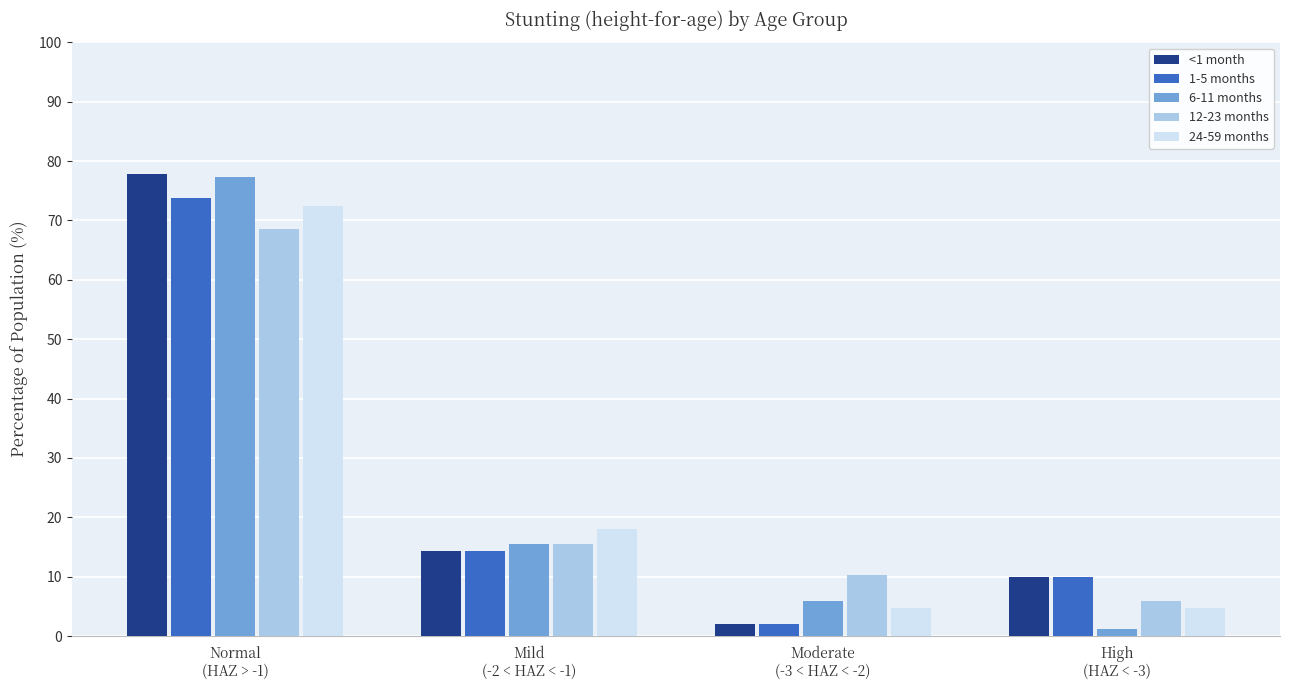

What is the difference between the maximum and minimum values in the <1 month series?

75.8